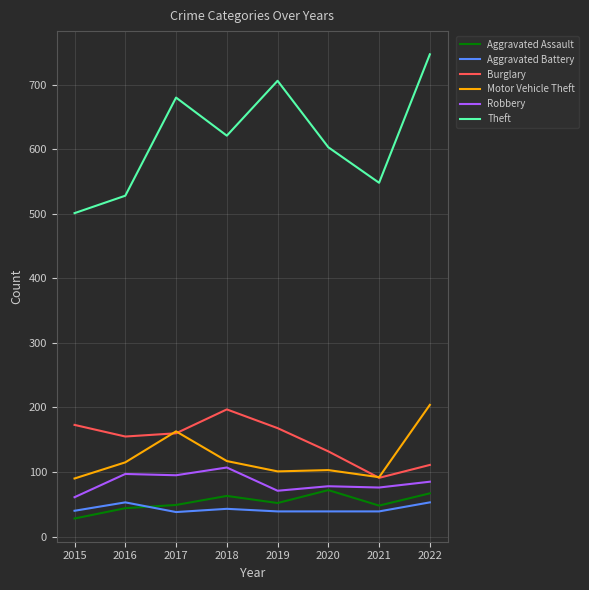

Is the value of Motor Vehicle Theft at 2017 greater than the value of Theft at 2020?

No